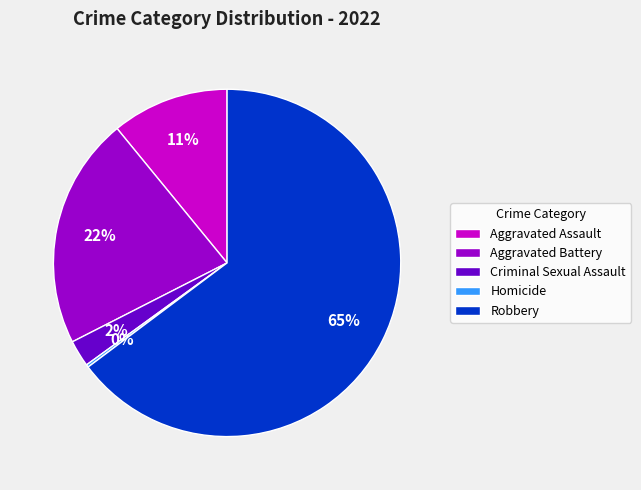

The Criminal Sexual Assault slice represents 2% of the pie. True or false?

True